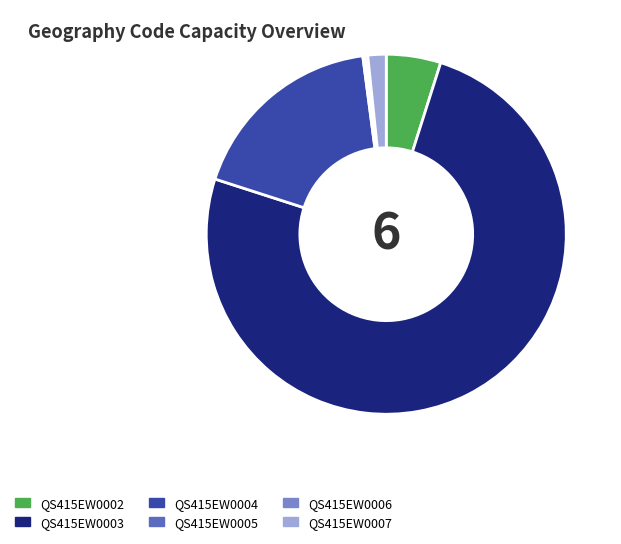

Is the sum of QS415EW0002 and QS415EW0004 greater than half?

No